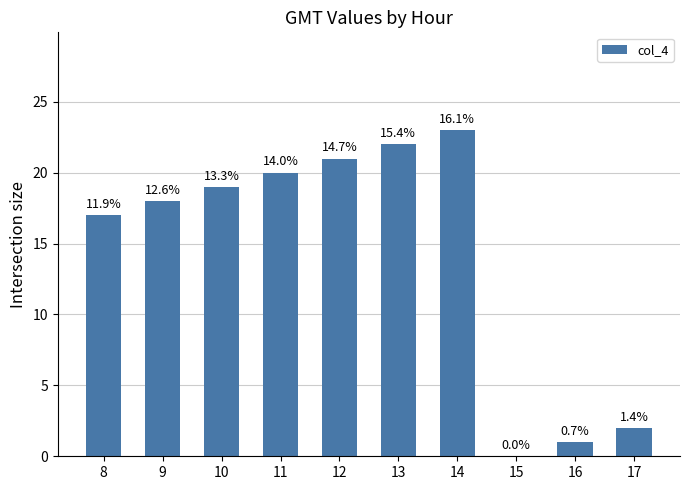

Are the bars horizontal?

No